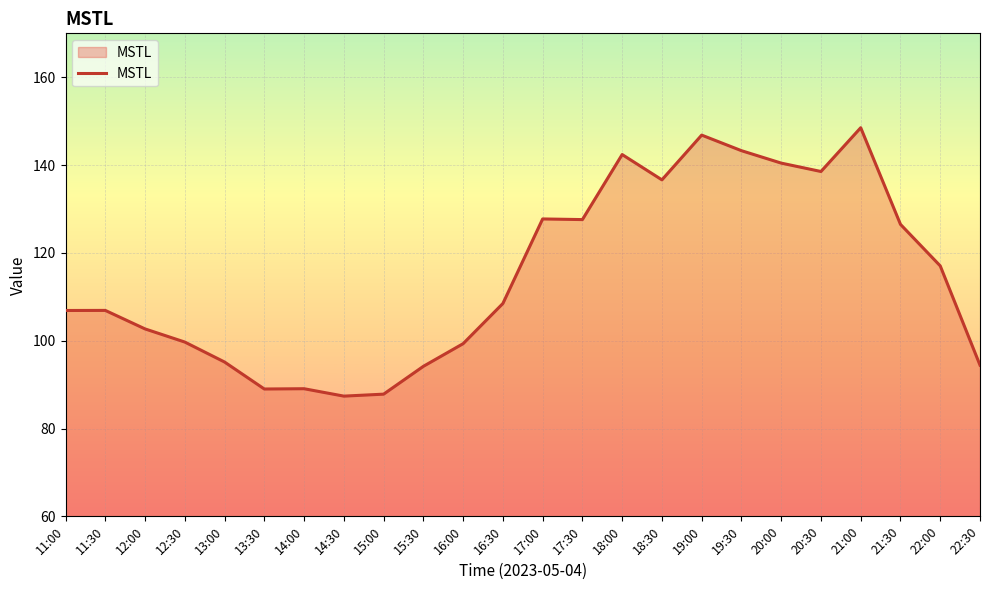

Where does the data first go above 108?

16:30